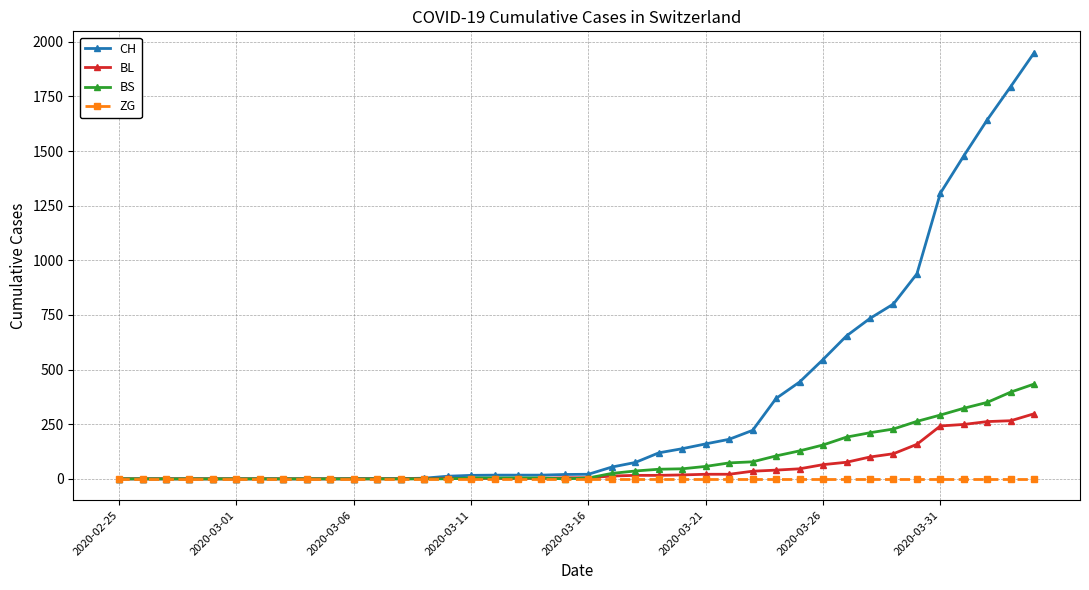

At how many categories does at least one series exceed 1580?

3